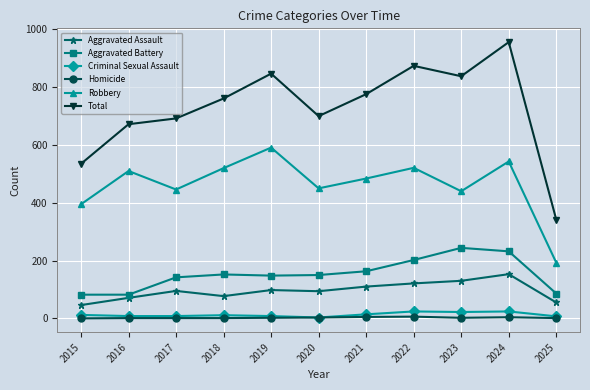

Which series has the largest total across all categories?

Total